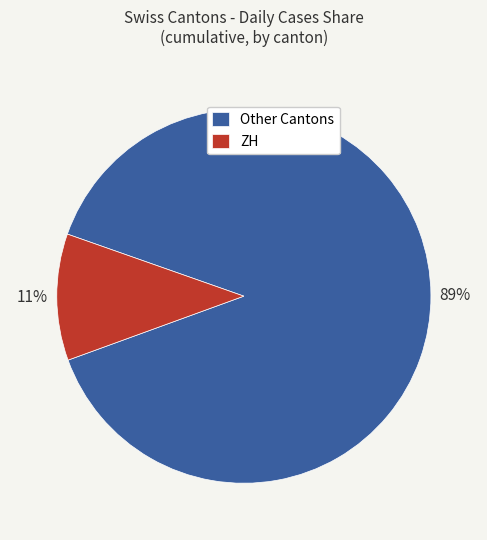

Between Other Cantons and ZH, which is larger?

Other Cantons